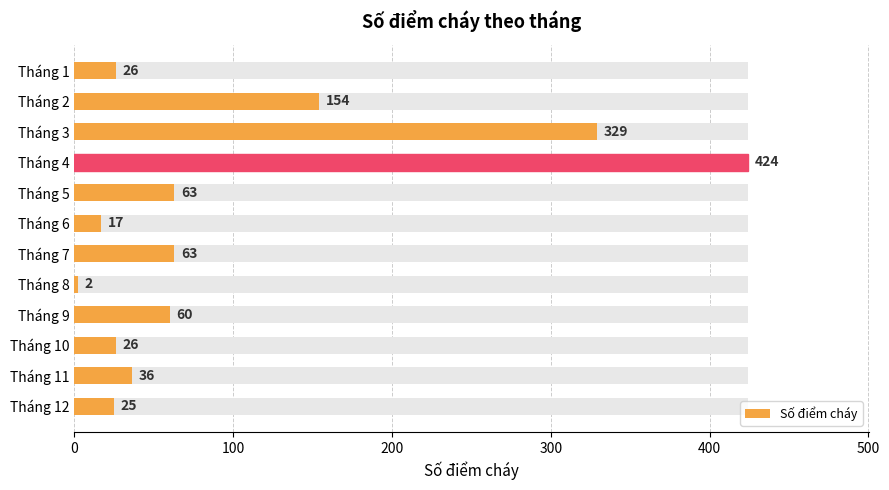

Approximately how many times larger is the value at Tháng 11 compared to Tháng 4?

0.1